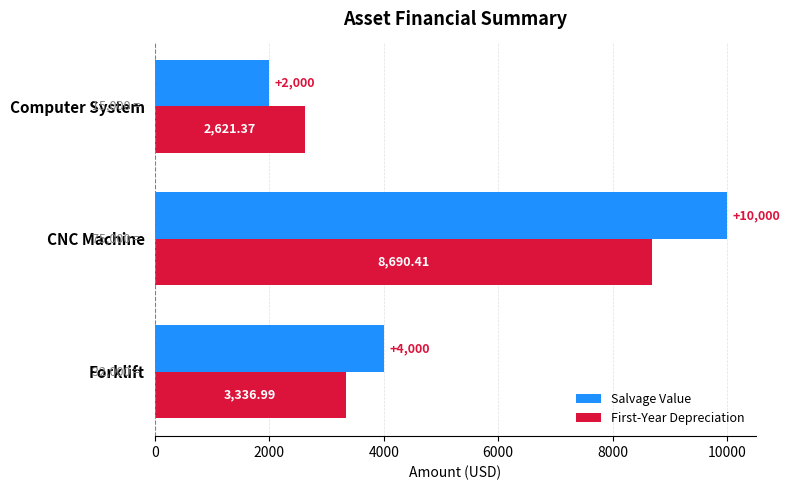

What is the difference between the maximum and second lowest values in the First-Year Depreciation series?

5353.4